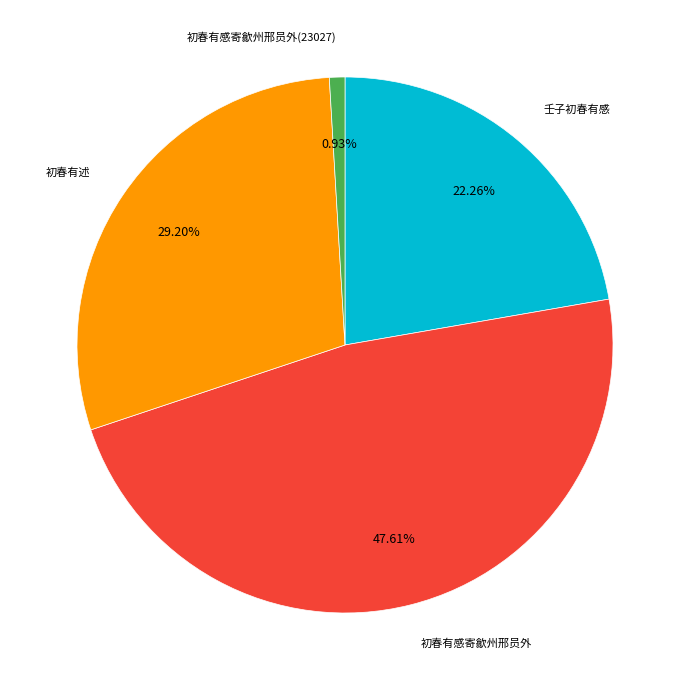

Which category has the biggest portion of the pie?

初春有感寄歙州邢员外